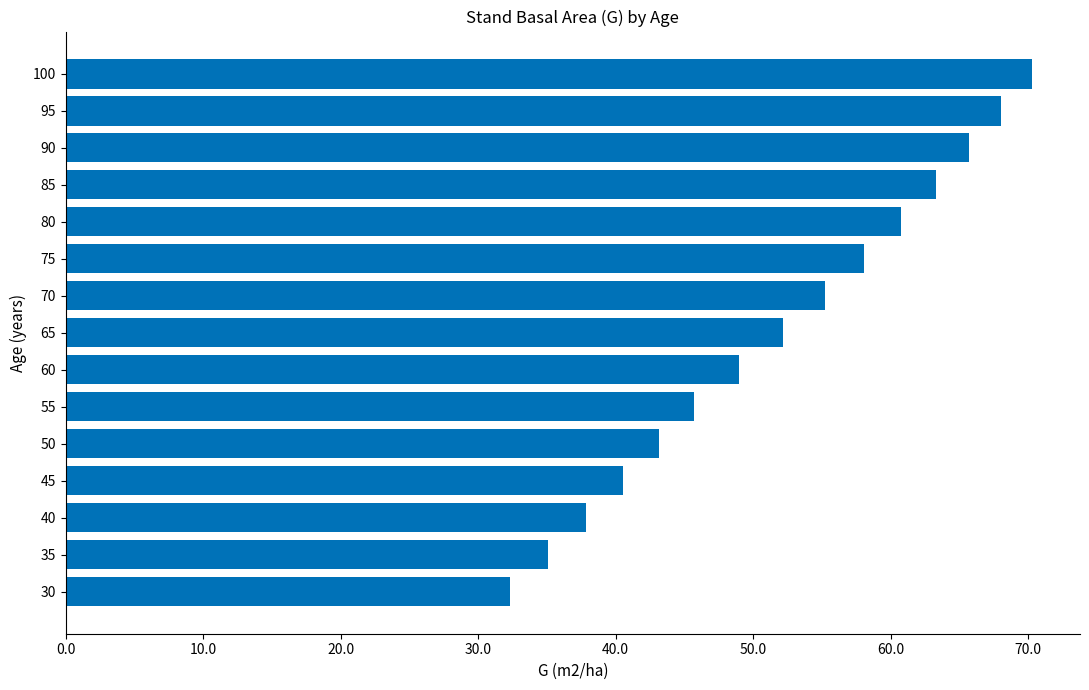

The value at 100 is 92.2. True or false?

False